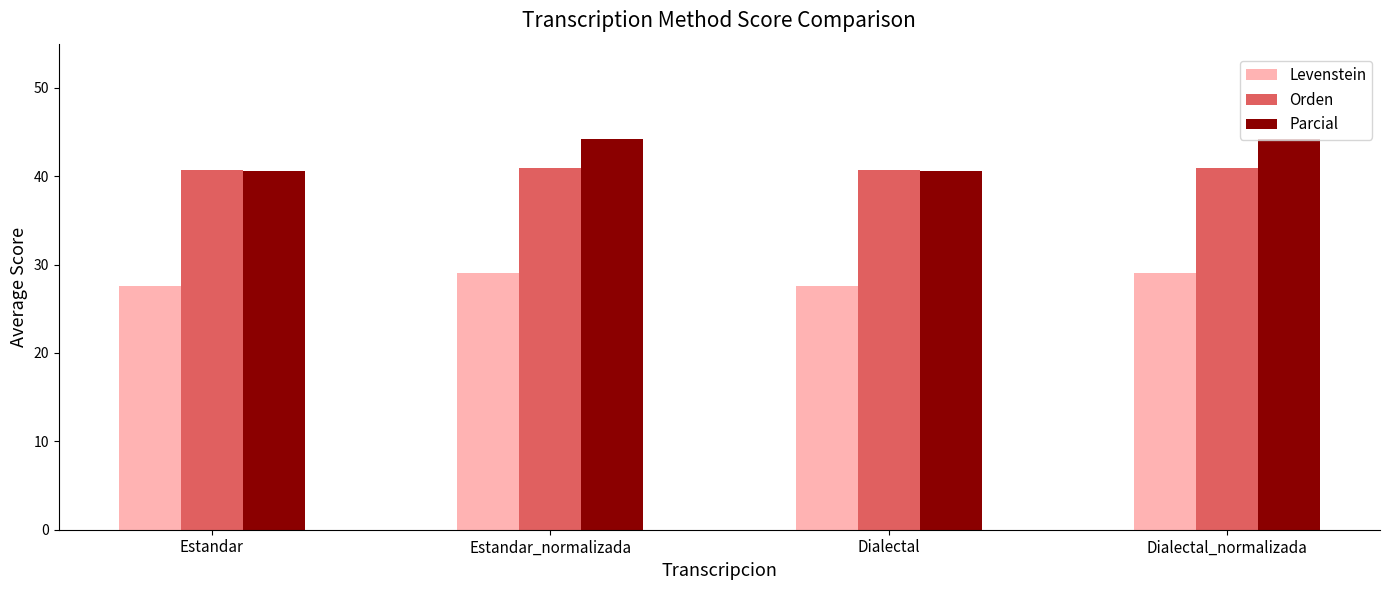

At how many categories does at least one series exceed 33?

4